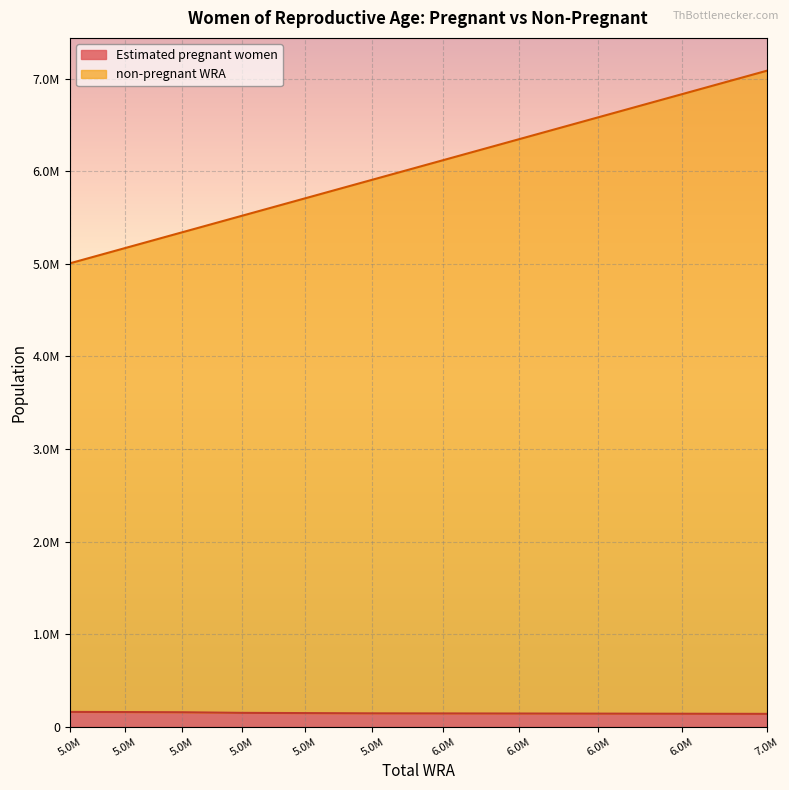

Rank the series by their maximum value, from lowest to highest.

Estimated pregnant women, non-pregnant WRA